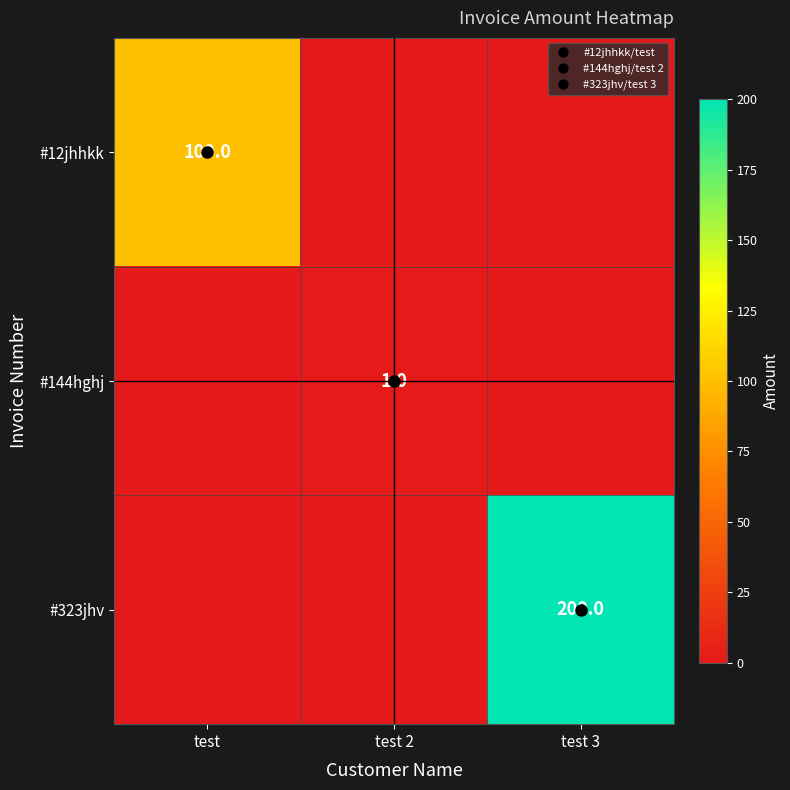

Between test 3 and test 2, which is larger?

test 3